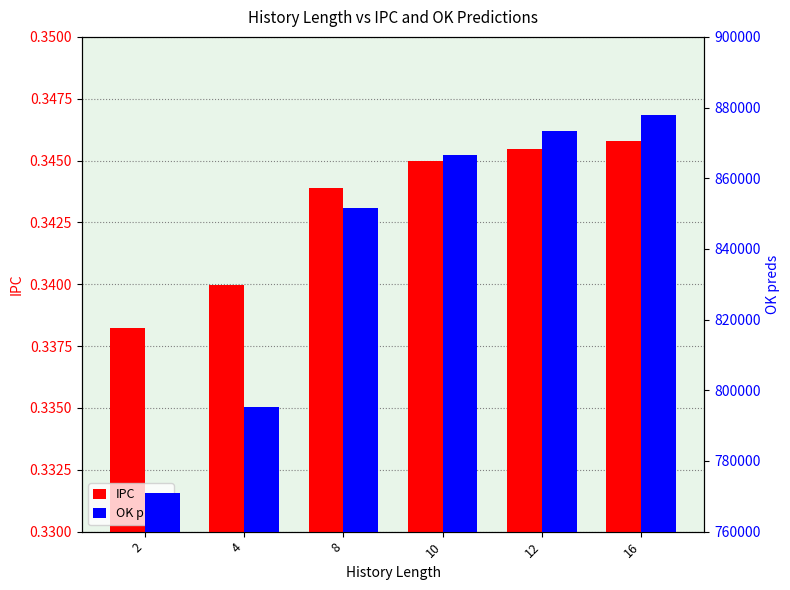

Which series has the largest range (max minus min)?

OK preds